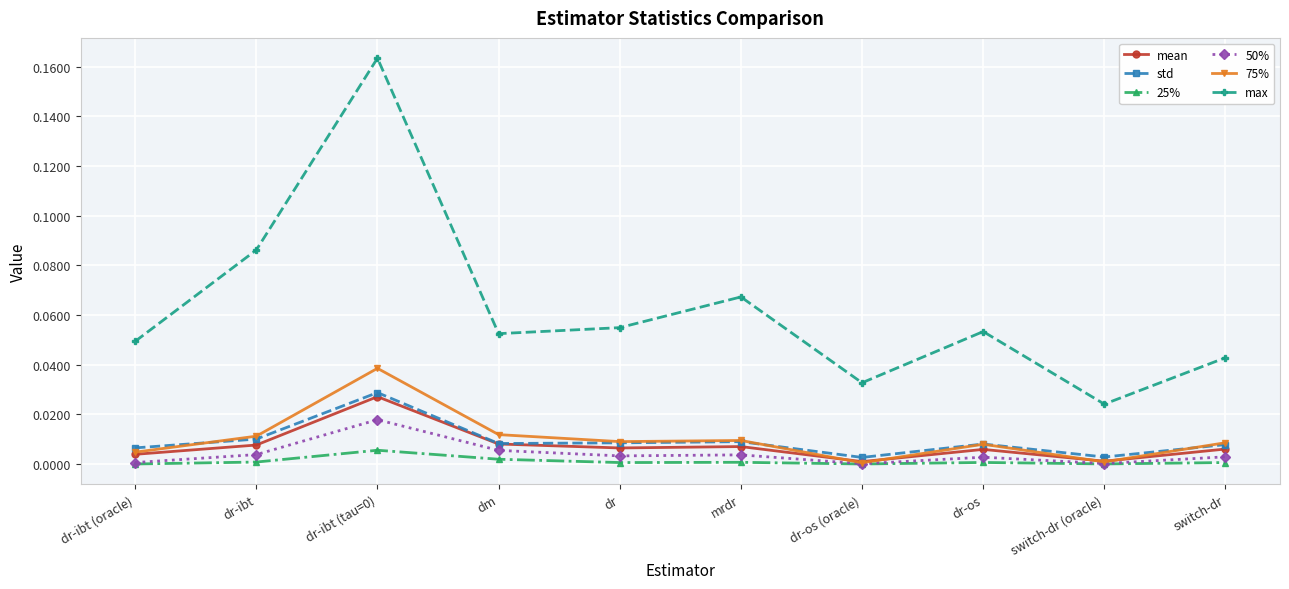

True or false: std has more than 0 interior local peaks.

True